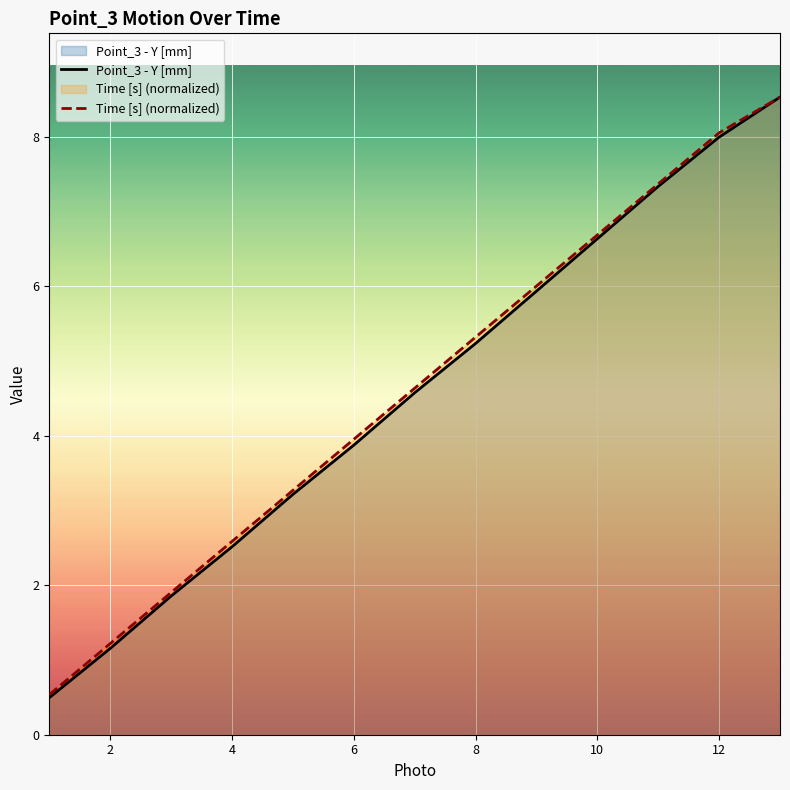

How many lines are shown in the chart?

2